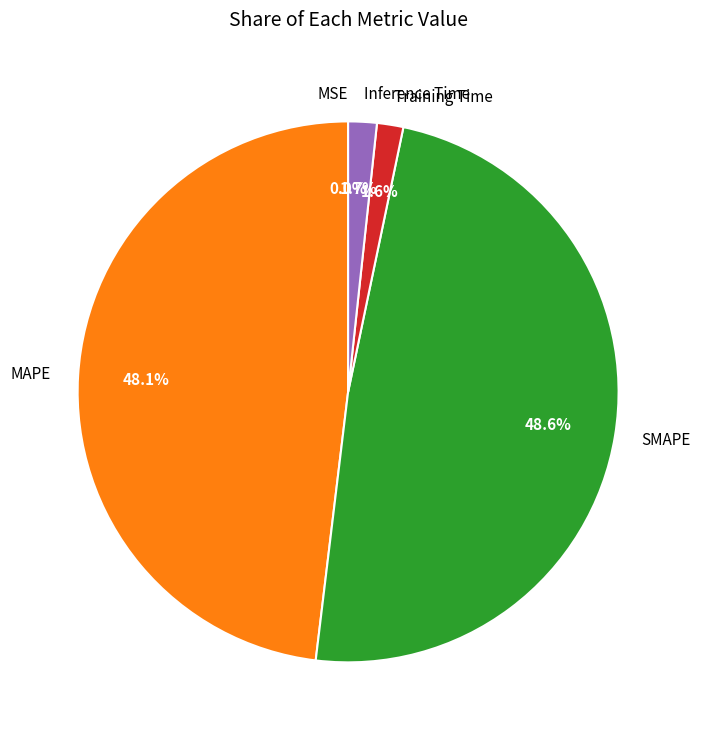

To the nearest percent, what is the difference between the largest and smallest slice percentages?

49%